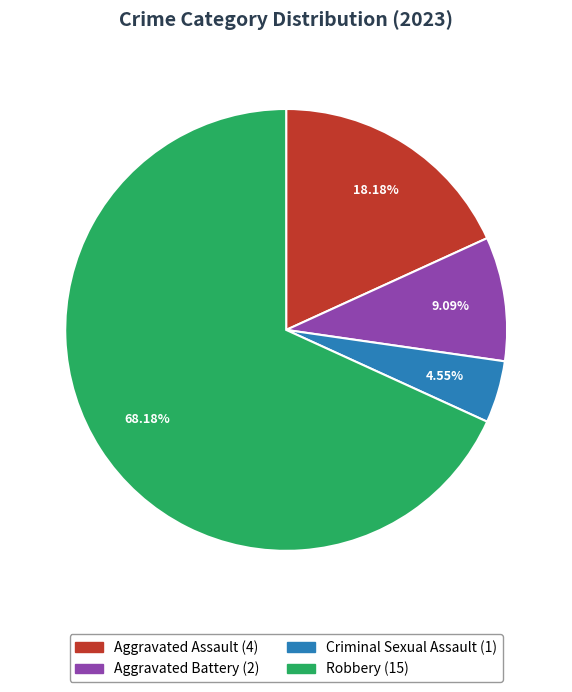

Does any single category account for the majority?

Yes